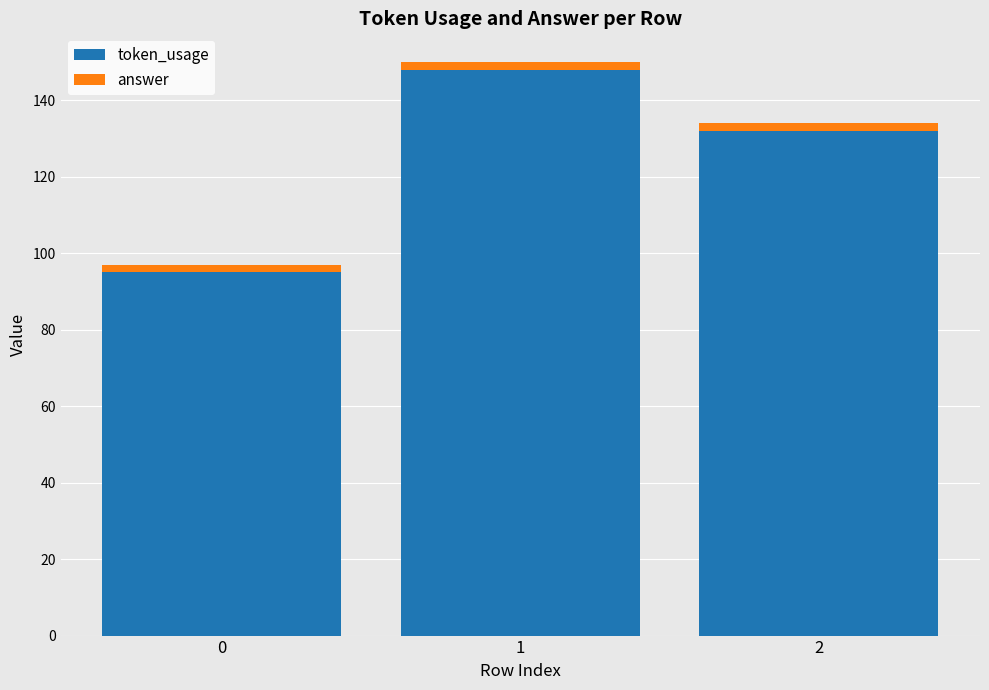

What is the difference between the maximum and minimum values in the token_usage series?

53